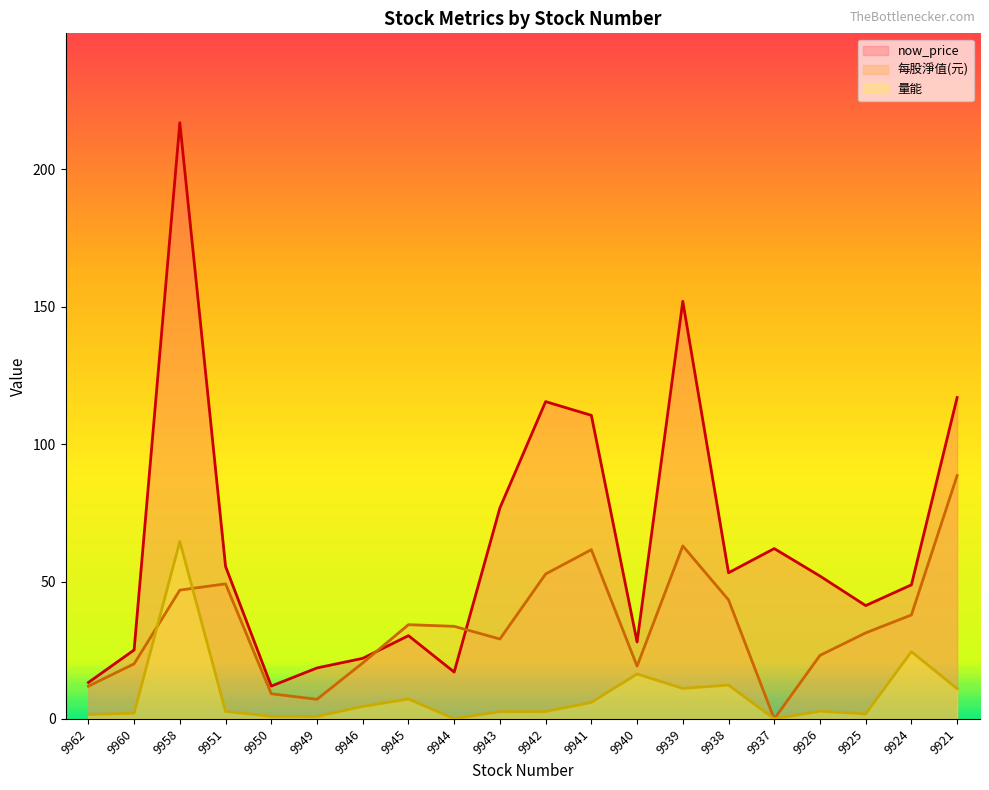

Which has a higher value, 9937 or 9950?

9937